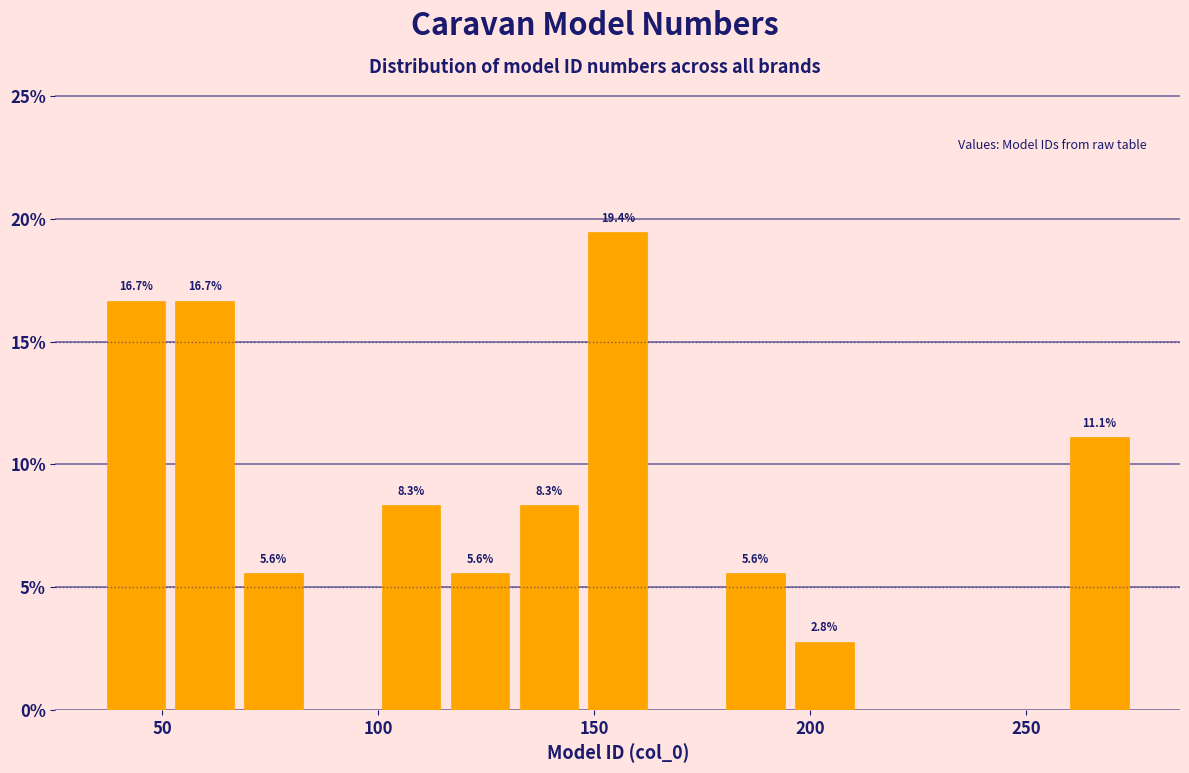

Around what value on the x-axis is the tallest bar? Give the approximate position of its centre, as read against the axis.

155